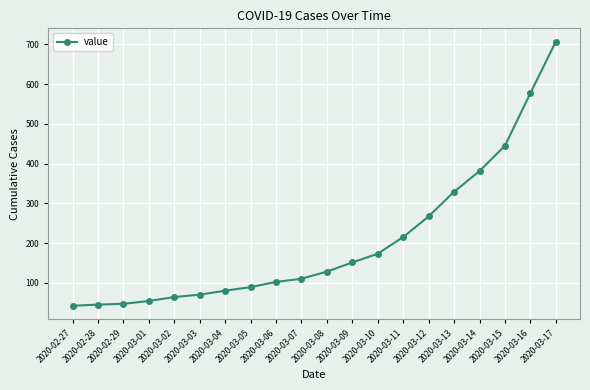

What is the value of the 19th point from the left?

577